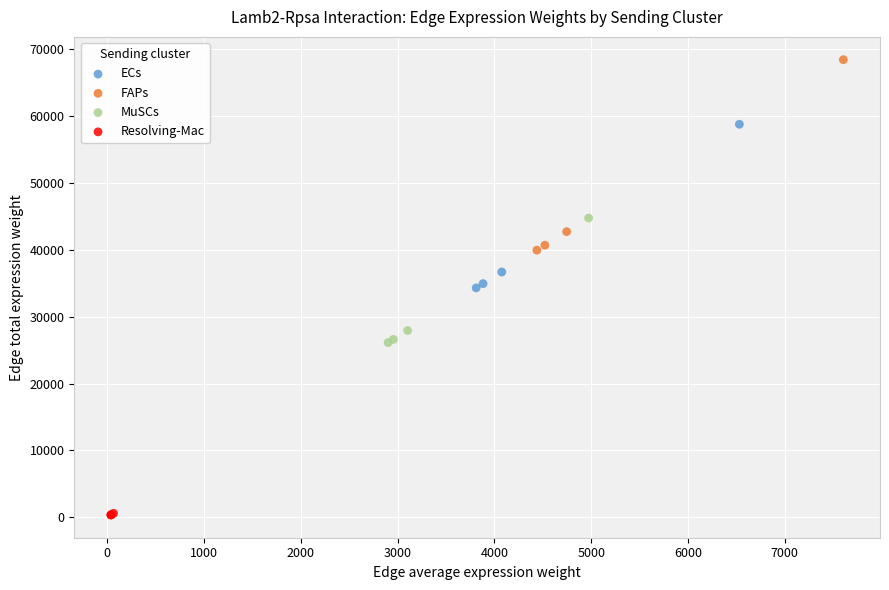

Which series reaches the minimum Y coordinate?

Resolving-Mac